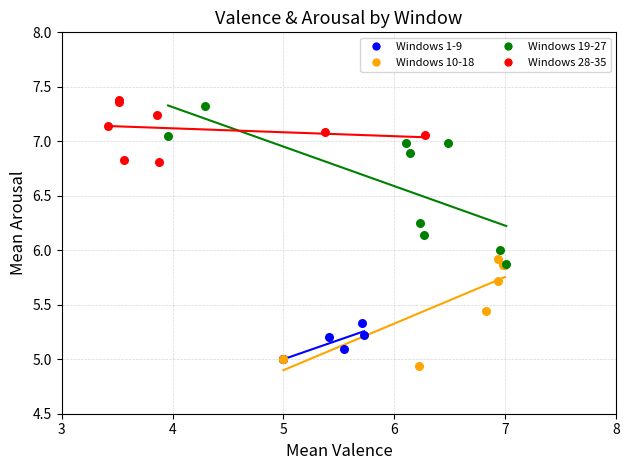

Which series has the widest spread of Y values?

Windows 19-27